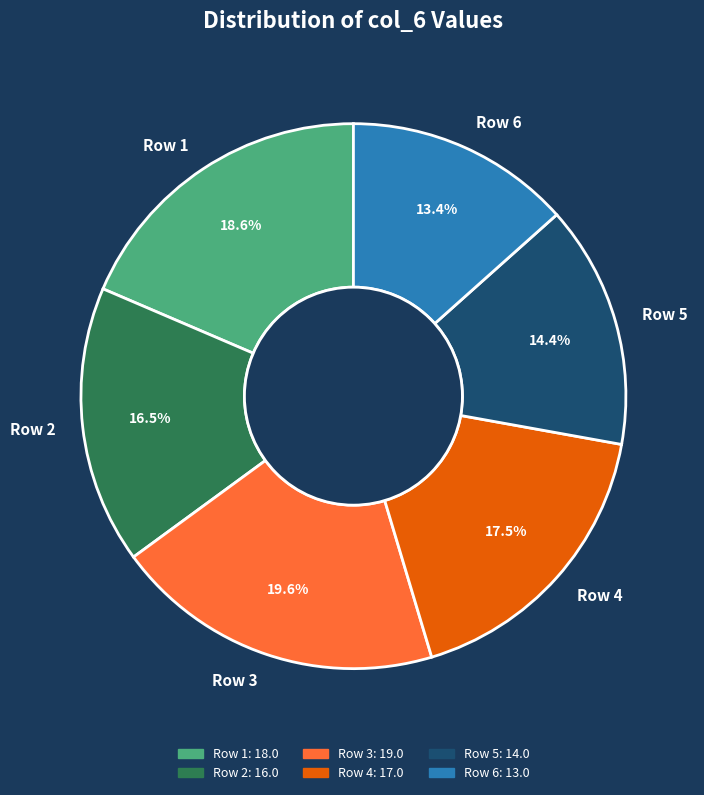

What percentage do Row 5 and Row 2 together represent?

30.9%